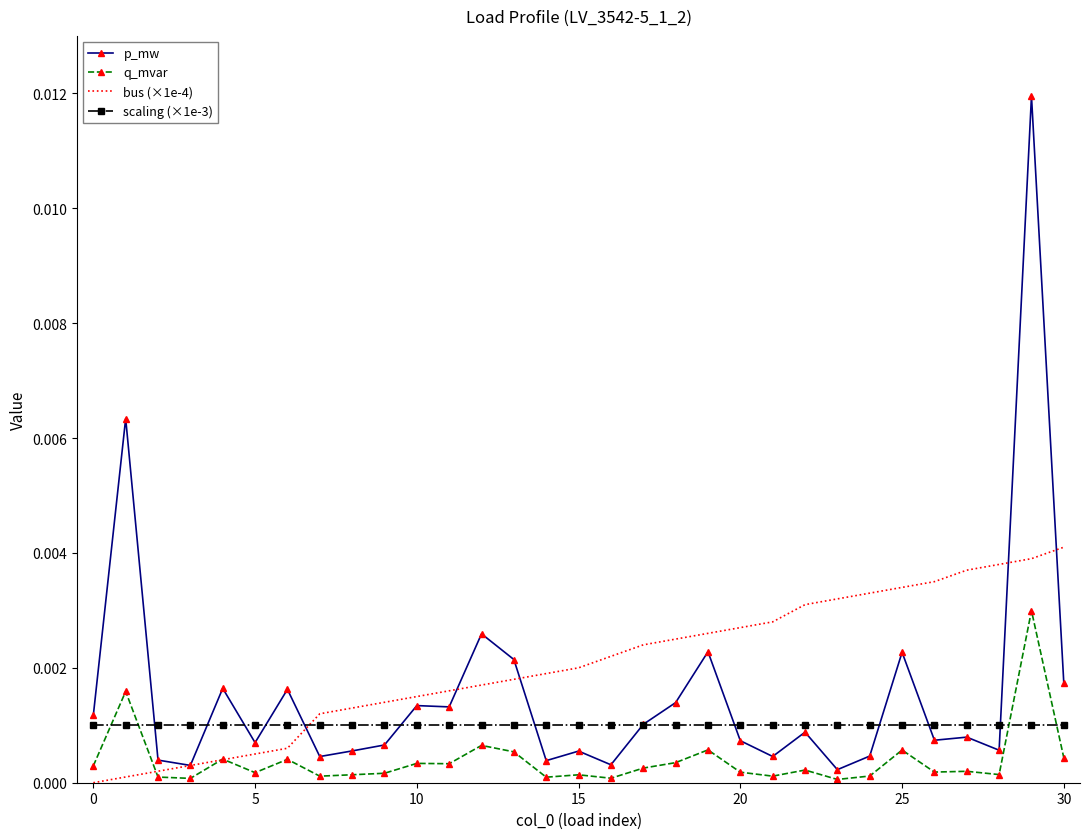

List the series in order of their overall mean, highest first.

bus (×1e-4), p_mw, scaling (×1e-3), q_mvar